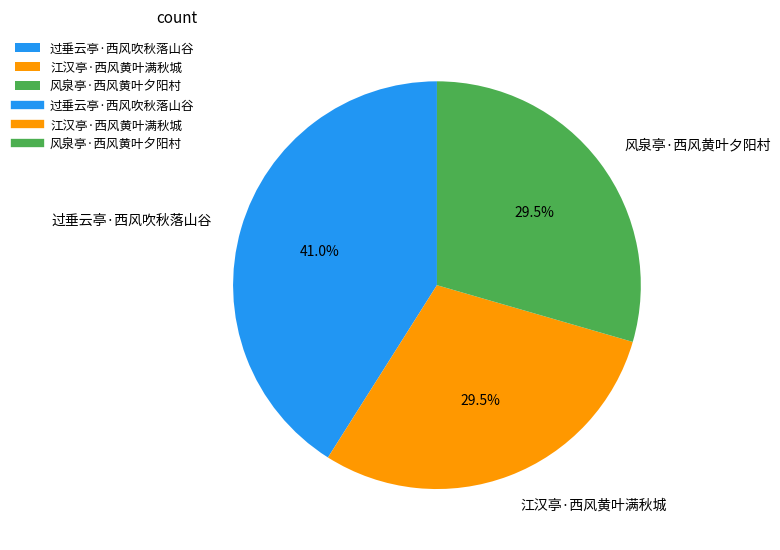

What is the ratio of the value at 江汉亭·西风黄叶满秋城 to the value at 过垂云亭·西风吹秋落山谷?

0.7